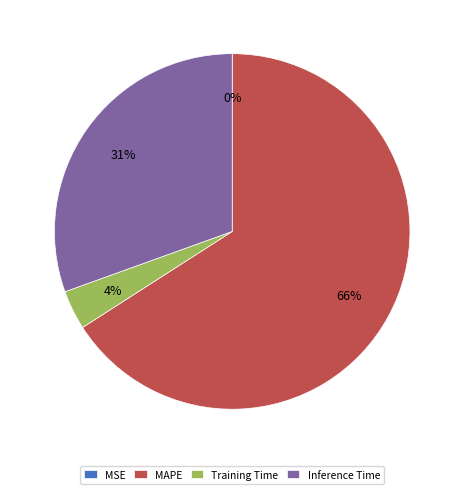

Which slice represents more than half of the pie?

MAPE